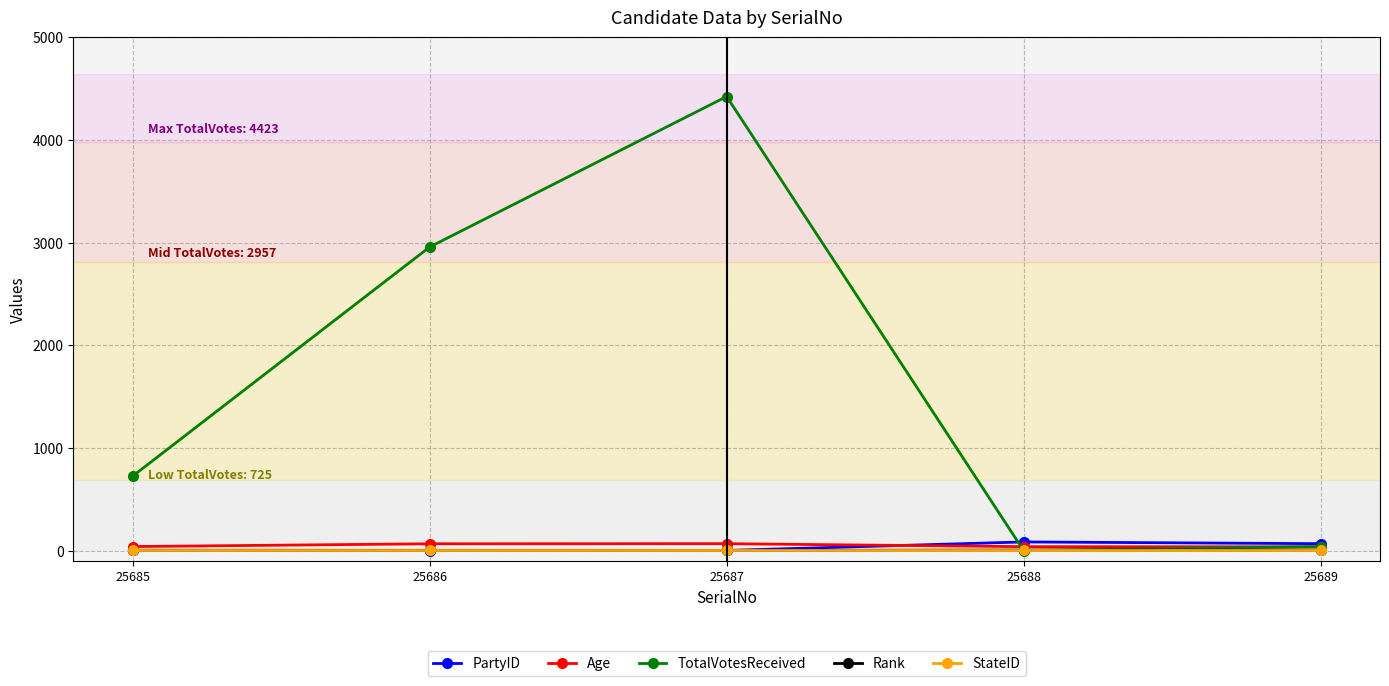

At which category is the sum across all series the highest?

25687